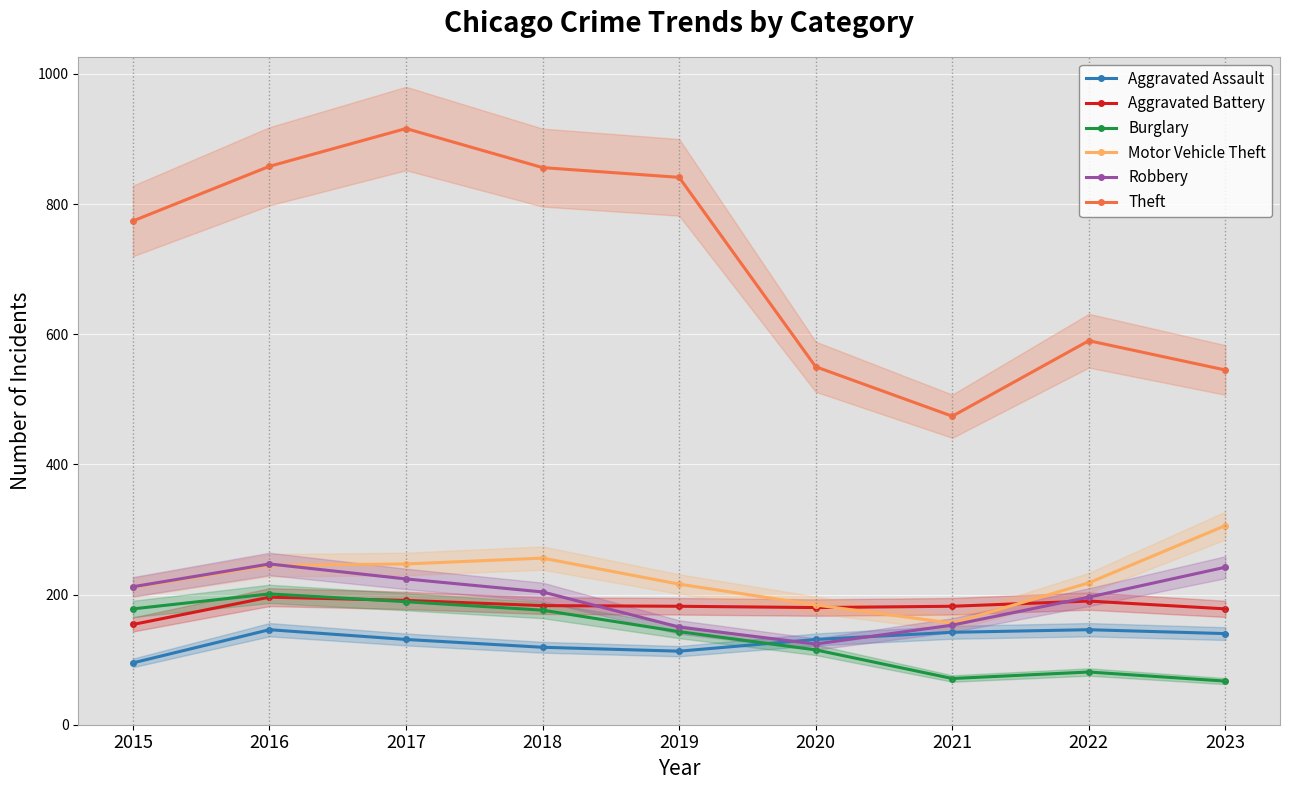

How many data points in Burglary are above 143?

4